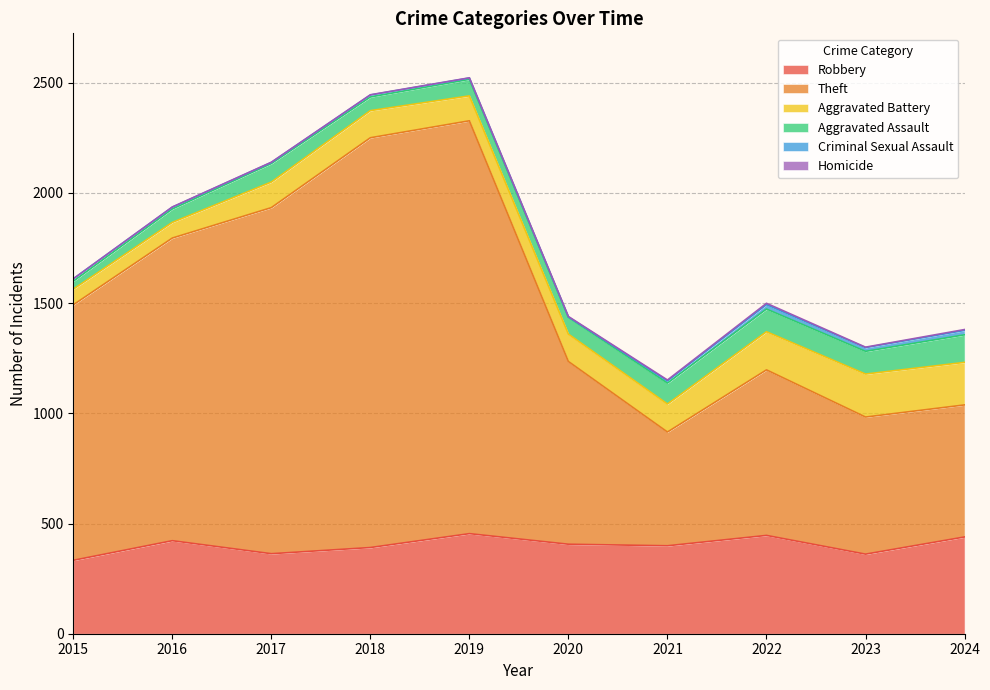

What is the greatest value displayed?

1873